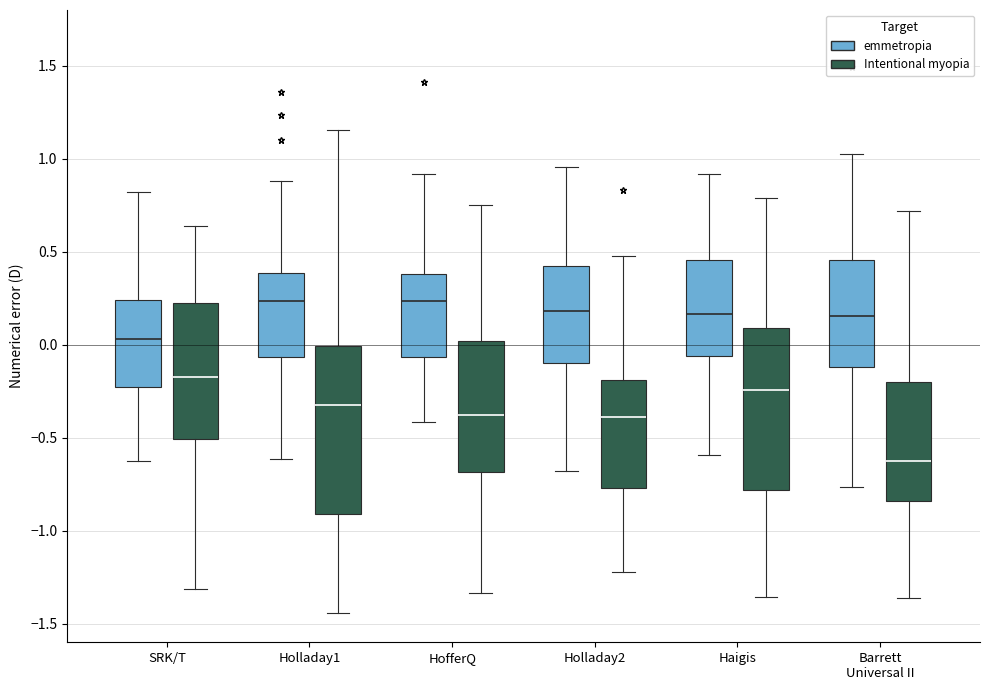

Which box's median line is the lowest?

Barrett Universal II (Intentional myopia)